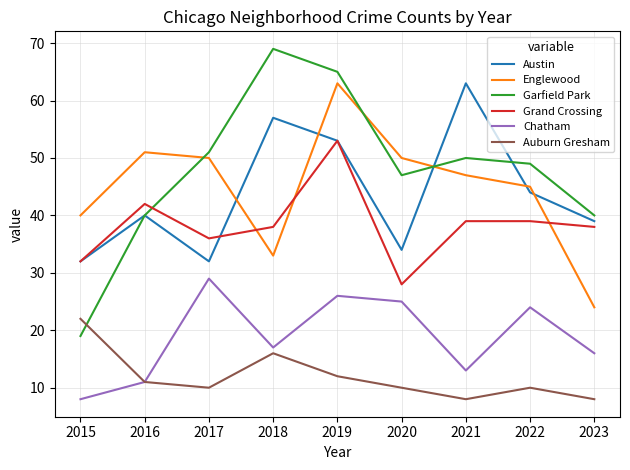

Reading left to right, list all the values displayed in this chart.

Austin: 2015=32	2016=40	2017=32	2018=57	2019=53	2020=34	2021=63	2022=44	2023=39
Englewood: 2015=40	2016=51	2017=50	2018=33	2019=63	2020=50	2021=47	2022=45	2023=24
Garfield Park: 2015=19	2016=40	2017=51	2018=69	2019=65	2020=47	2021=50	2022=49	2023=40
Grand Crossing: 2015=32	2016=42	2017=36	2018=38	2019=53	2020=28	2021=39	2022=39	2023=38
Chatham: 2015=8	2016=11	2017=29	2018=17	2019=26	2020=25	2021=13	2022=24	2023=16
Auburn Gresham: 2015=22	2016=11	2017=10	2018=16	2019=12	2020=10	2021=8	2022=10	2023=8